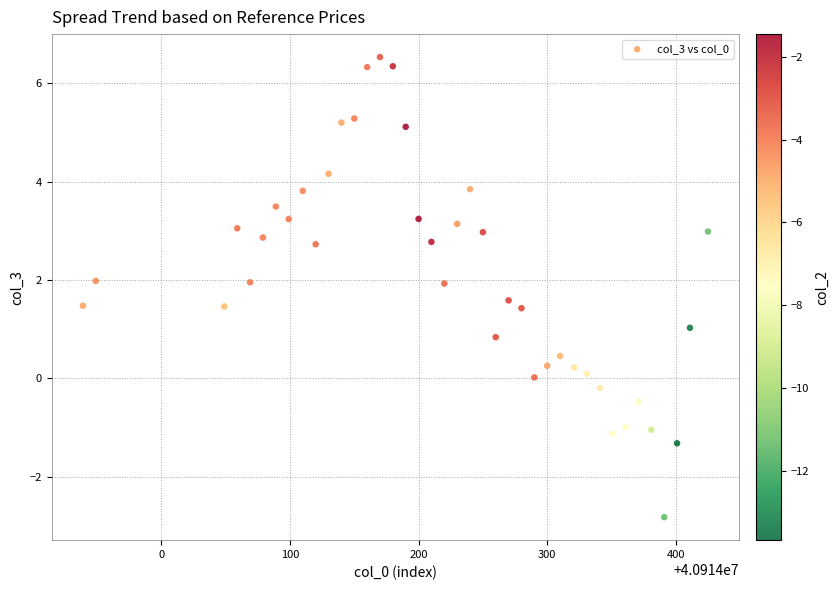

What is the range of Y values (max minus min)?

9.4